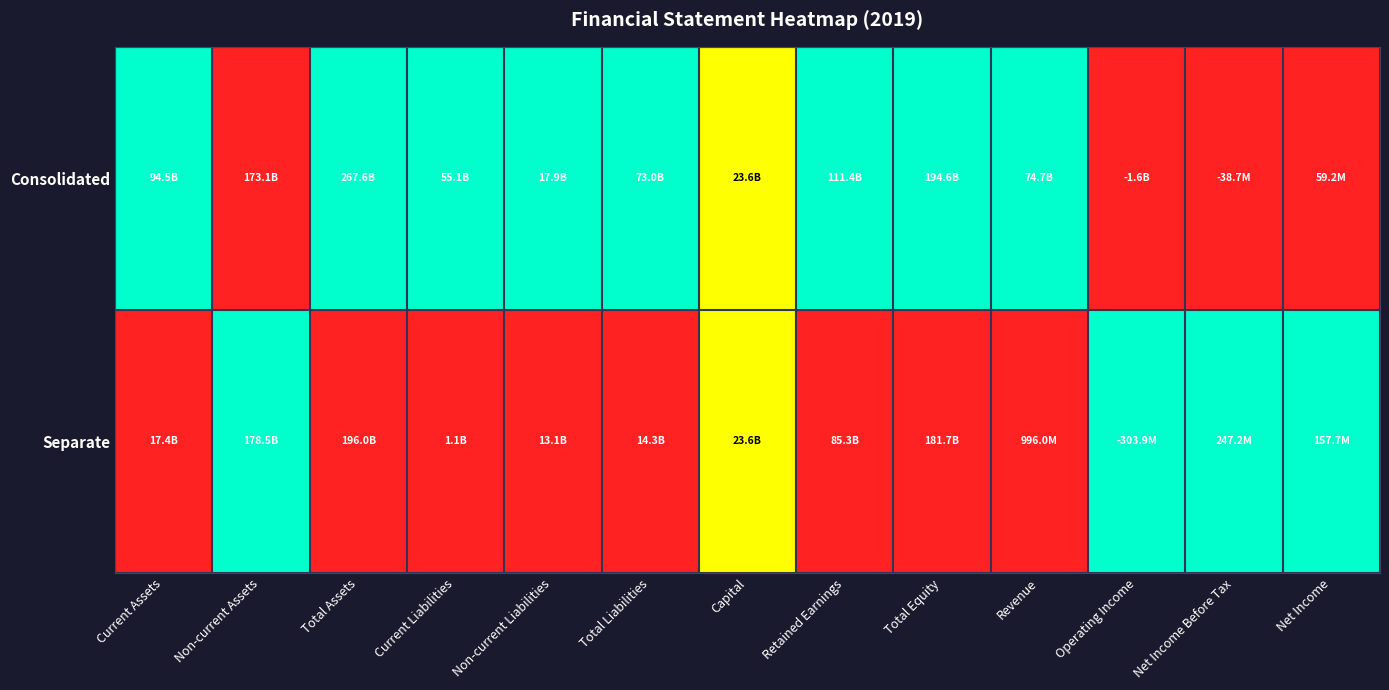

Between Total Equity and Total Assets, which is larger?

Total Equity